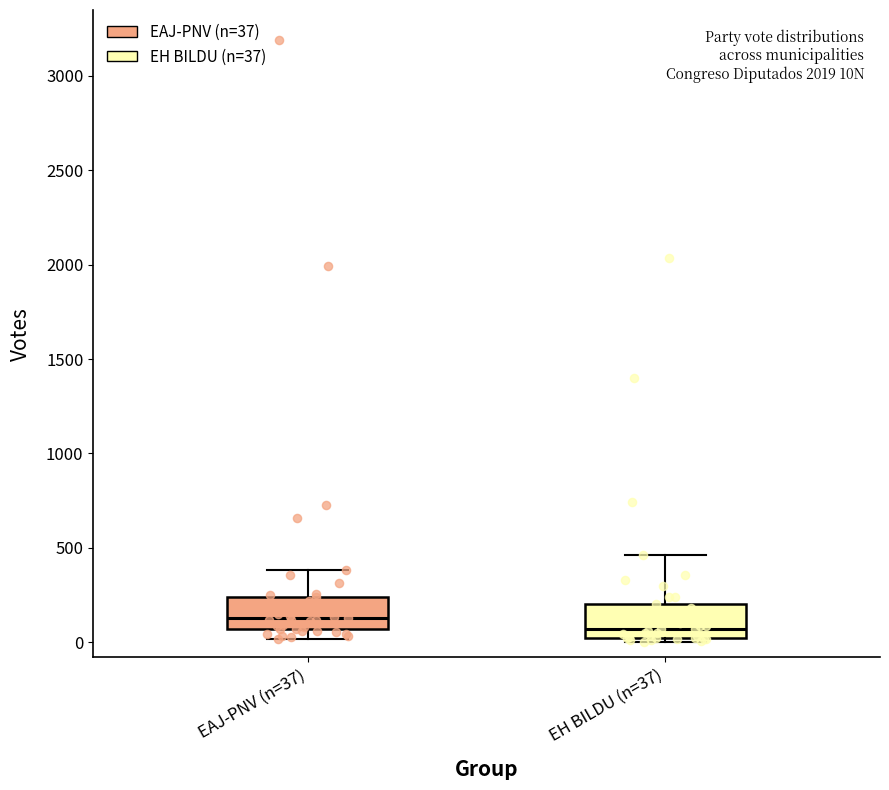

Which box's median line is the lowest?

EH BILDU (n=37)